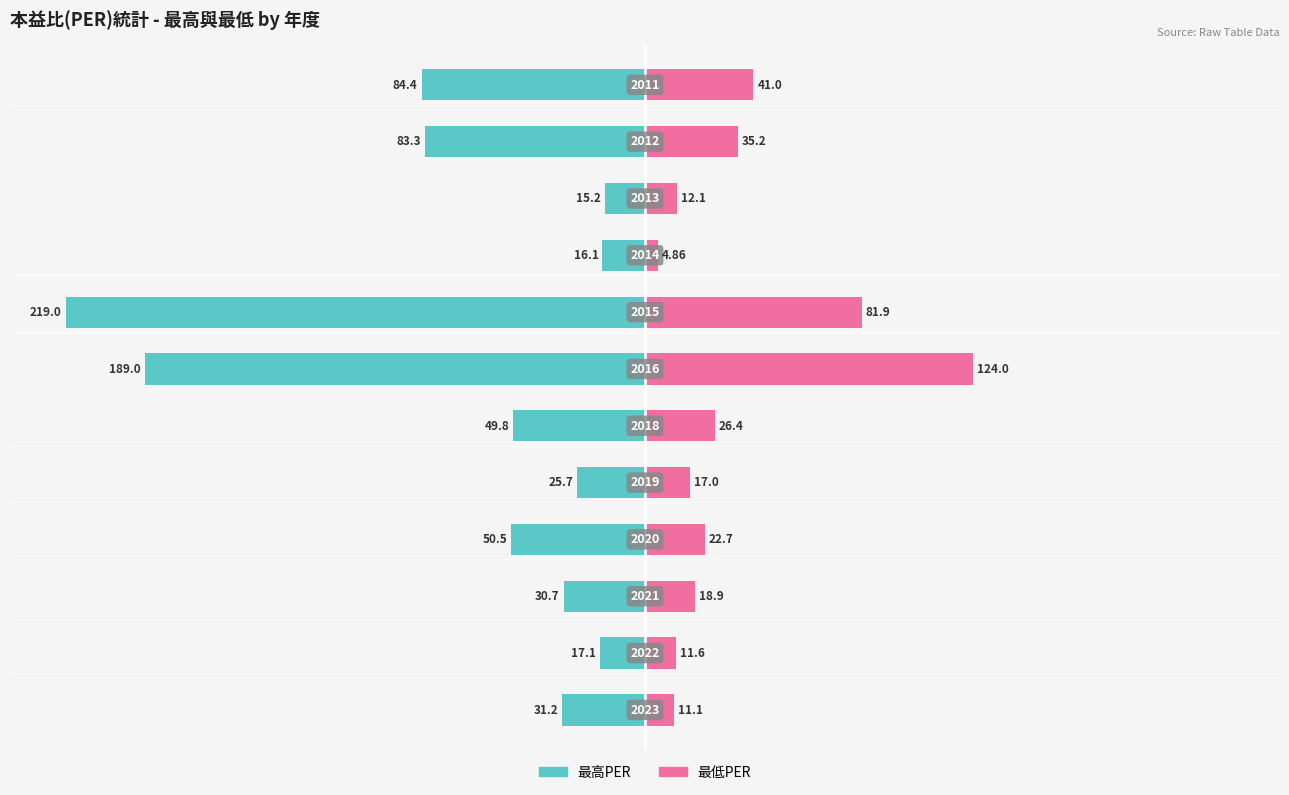

What is the sum of the 最低PER values at 1 and 10?

46.8